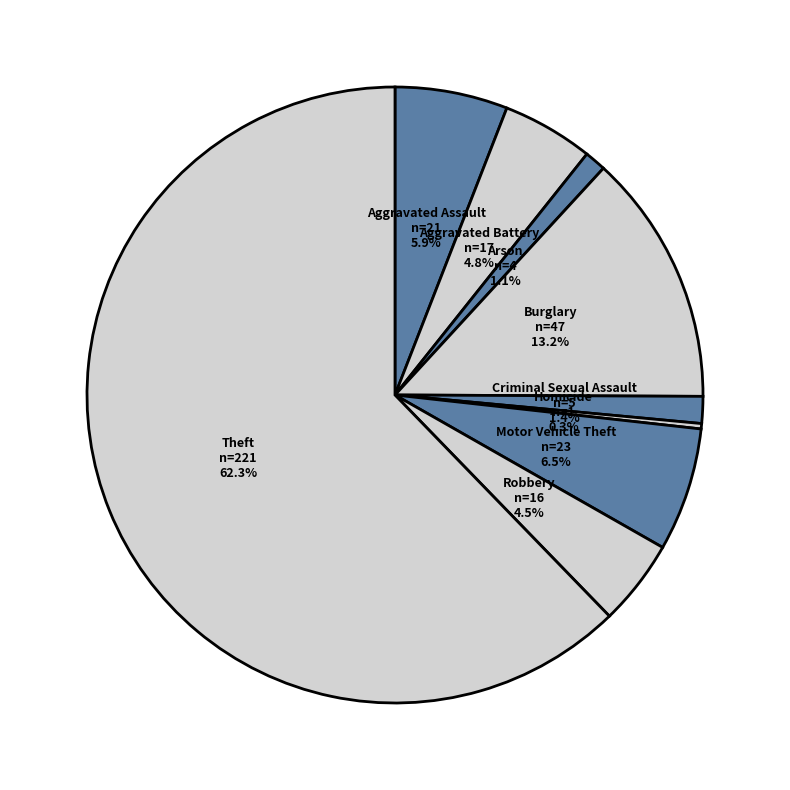

What is the ratio of the value at Aggravated Battery to the value at Robbery?

1.1